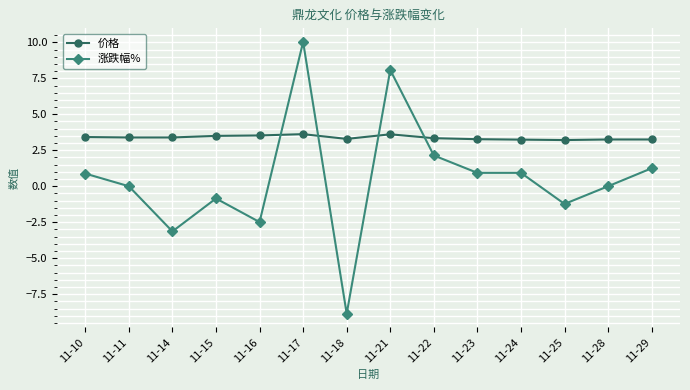

Which series has the largest range (max minus min)?

涨跌幅%